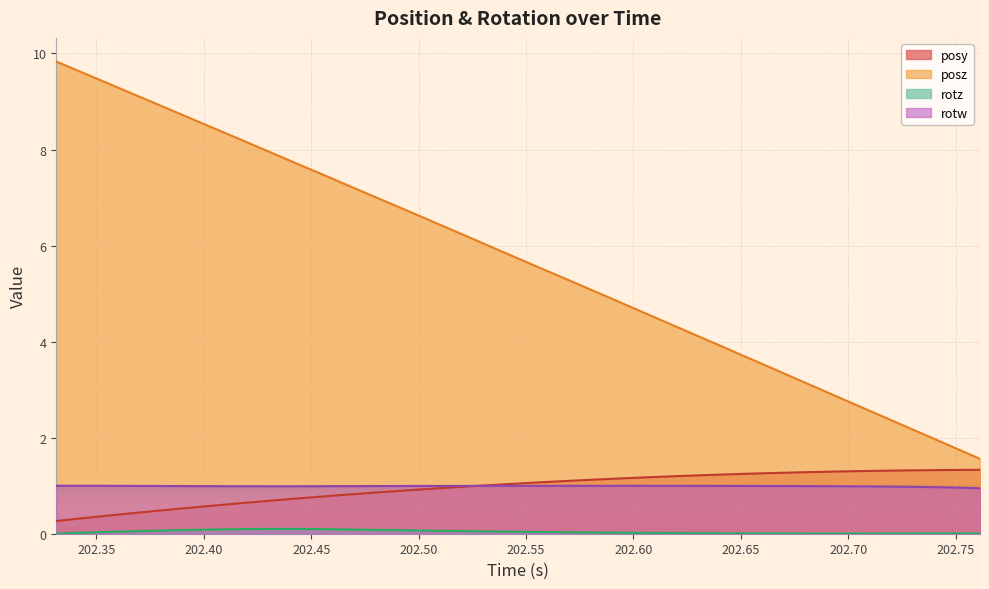

True or false: posz and rotw cross at least once.

False